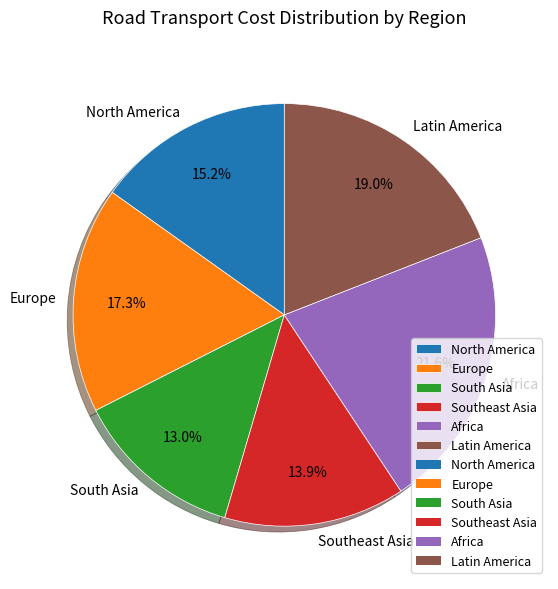

To the nearest percent, what is the combined percentage of South Asia and Latin America?

32%